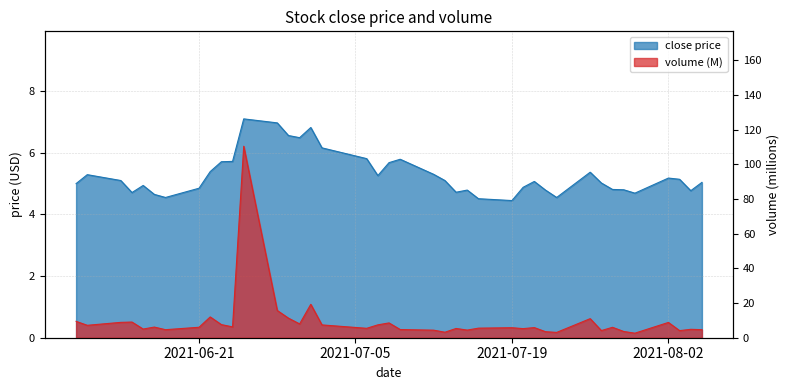

Reading left to right, what are all the values shown in this chart?

close: 5.0	5.3	5.1	4.7	4.9	4.7	4.5	4.8	5.4	5.7	5.7	7.1	7.0	6.6	6.5	6.8	6.2	5.8	5.3	5.7	5.8	5.3	5.1	4.7	4.8	4.5	4.5	4.9	5.1	4.8	4.5	5.4	5.0	4.8	4.8	4.7	5.2	5.1	4.8	5.0
volume: 9.4	7.2	8.9	9.0	5.0	6.1	4.6	6.0	12.0	7.6	6.3	110.5	15.7	11.3	8.0	19.3	7.4	5.4	7.4	8.5	4.7	4.4	3.2	5.3	4.4	5.5	5.8	5.3	5.8	3.5	3.1	11.0	4.1	6.0	3.6	2.6	8.8	4.1	4.9	4.6